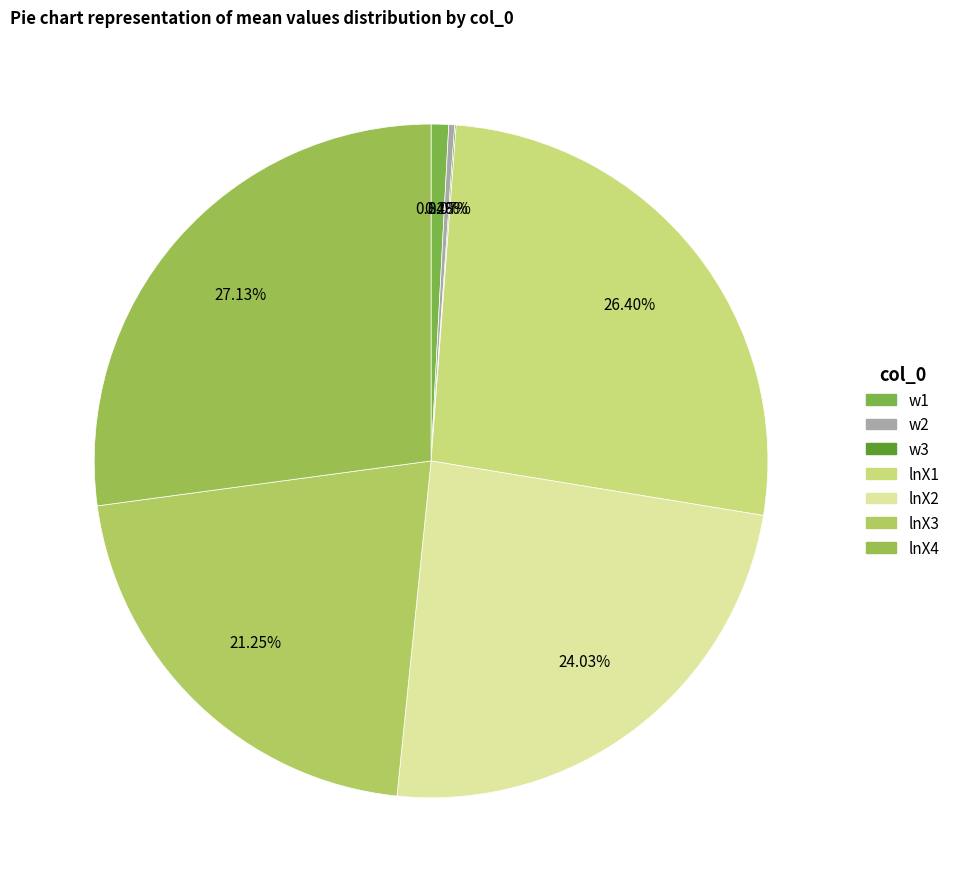

To the nearest percent, what is the difference between the lnX2 and lnX1 slice percentages?

2%